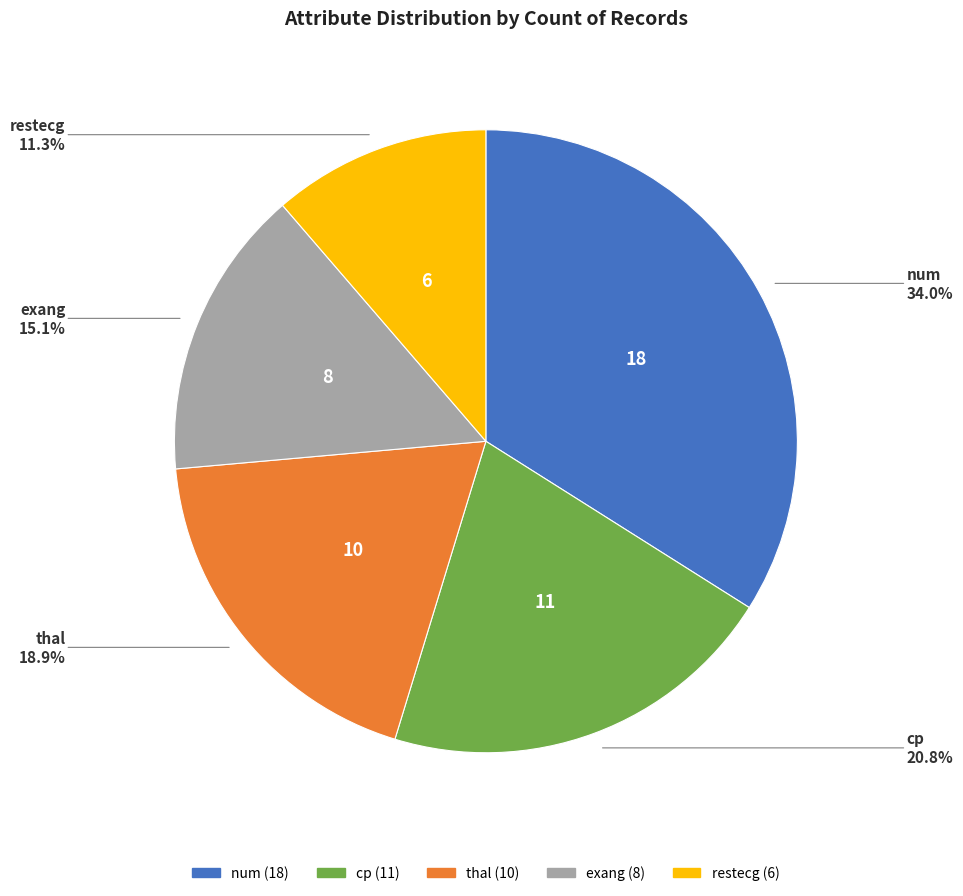

What percentage is the exang slice, to the nearest percent?

15%